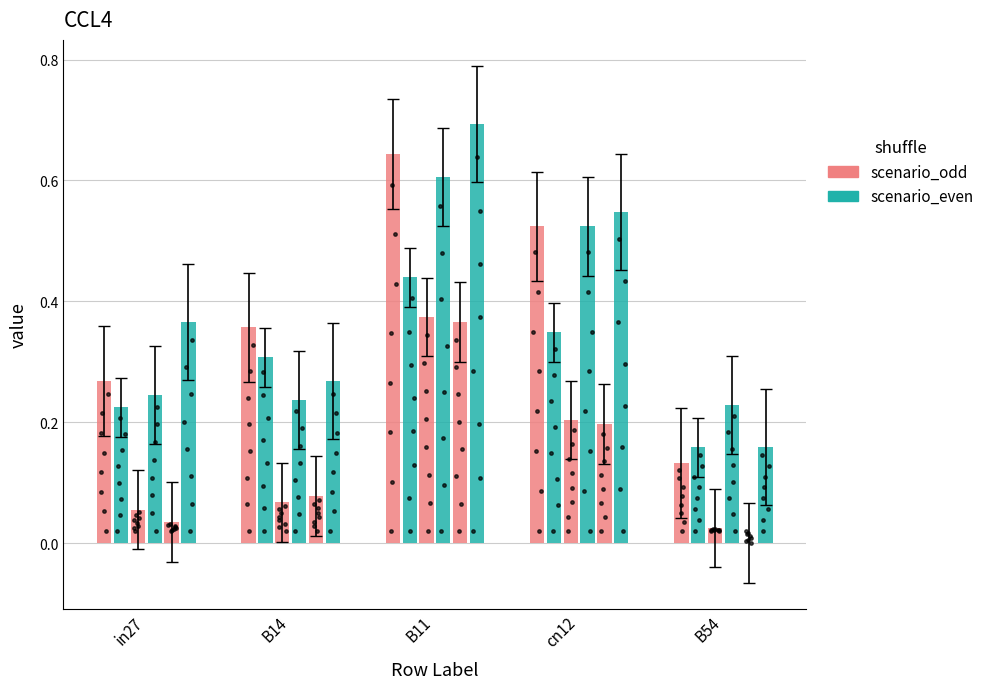

What is the total value across all series at in27?

1.2